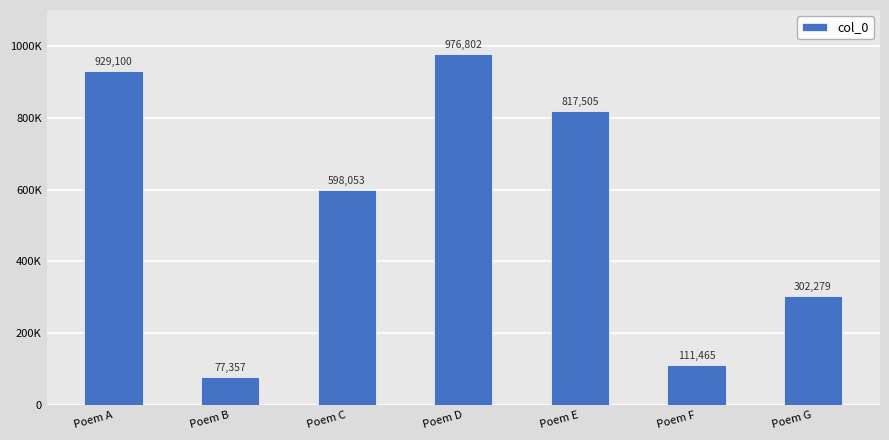

Which label corresponds to the smallest value in the chart?

Poem B